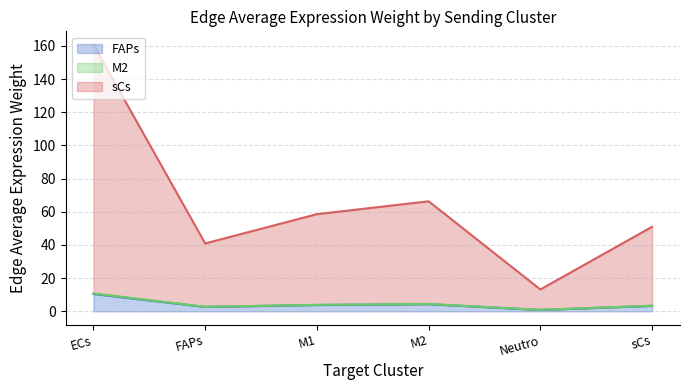

True or false: FAPs has more than 0 interior local peaks.

True